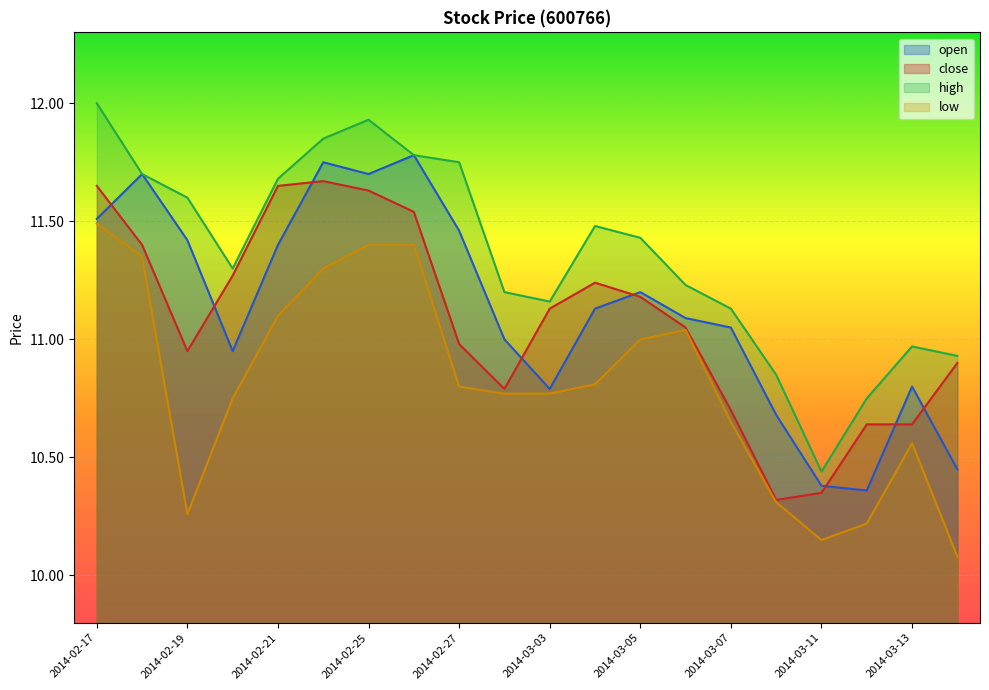

Reading left to right, what are all the values shown in this chart?

open: 11.5	11.7	11.4	10.9	11.4	11.8	11.7	11.8	11.5	11.0	10.8	11.1	11.2	11.1	11.1	10.7	10.4	10.4	10.8	10.4
close: 11.7	11.4	10.9	11.3	11.7	11.7	11.6	11.5	11.0	10.8	11.1	11.2	11.2	11.1	10.7	10.3	10.3	10.6	10.6	10.9
high: 12.0	11.7	11.6	11.3	11.7	11.8	11.9	11.8	11.8	11.2	11.2	11.5	11.4	11.2	11.1	10.8	10.4	10.8	11.0	10.9
low: 11.5	11.3	10.3	10.8	11.1	11.3	11.4	11.4	10.8	10.8	10.8	10.8	11.0	11.0	10.7	10.3	10.2	10.2	10.6	10.1